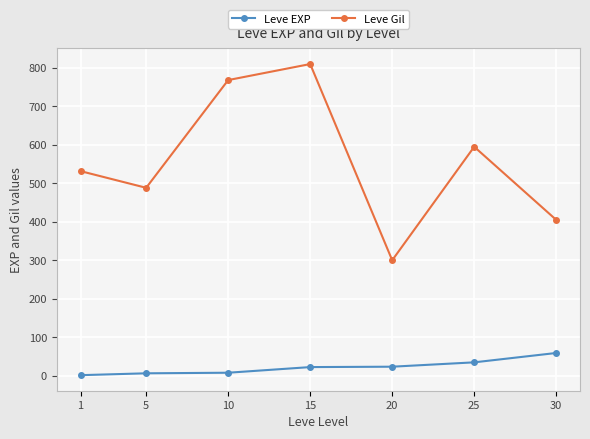

In Leve Gil, how many points are lower than both neighbors (excluding endpoints)?

2